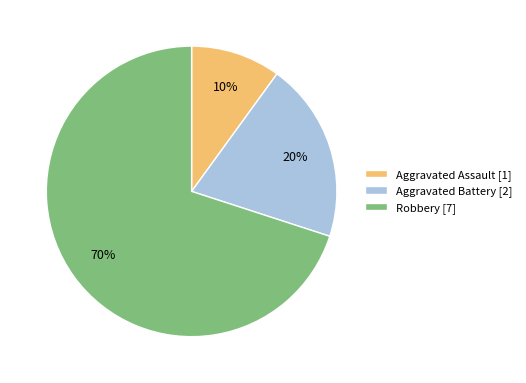

Does Robbery represent more than half of the total?

Yes